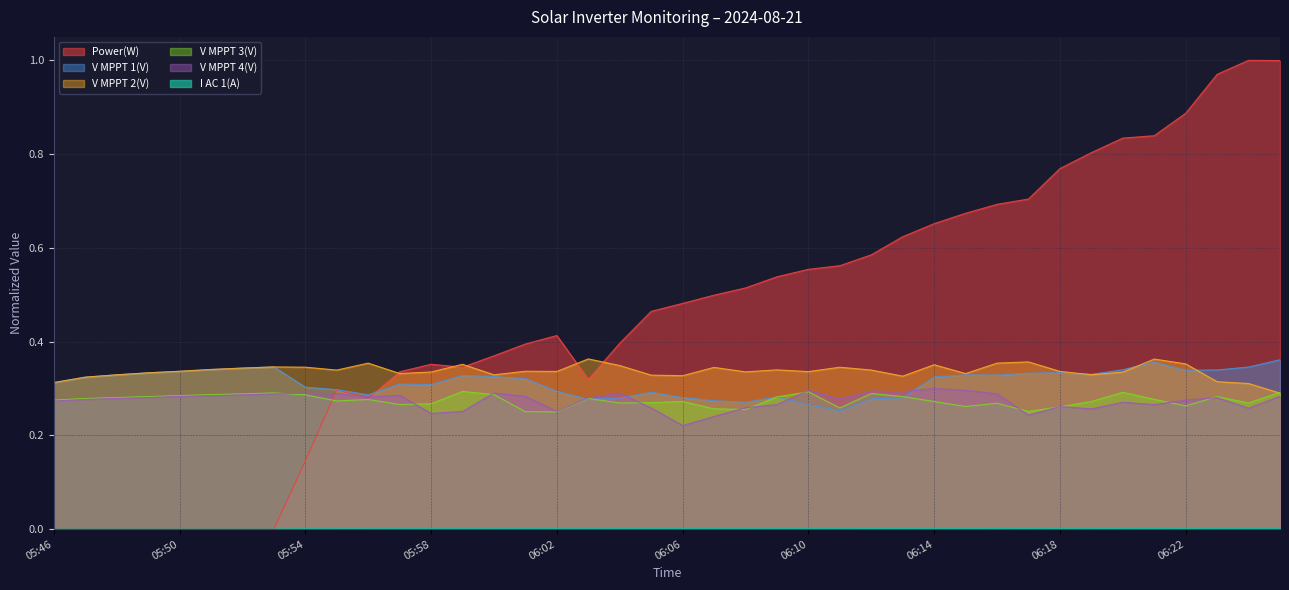

What is the difference between the Power(W) values at 06:06 and 06:14?

0.2